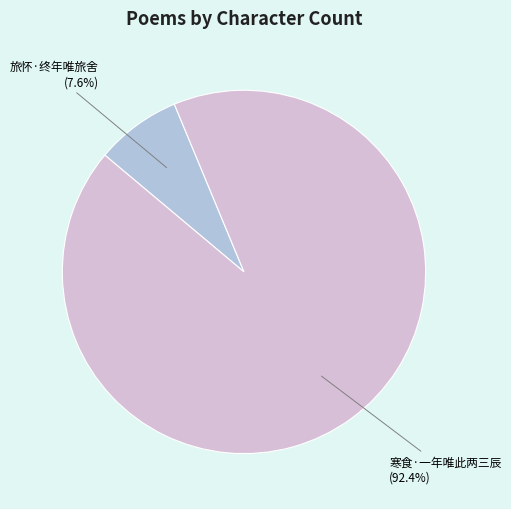

The 旅怀·终年唯旅舍 slice represents 1% of the pie. True or false?

False